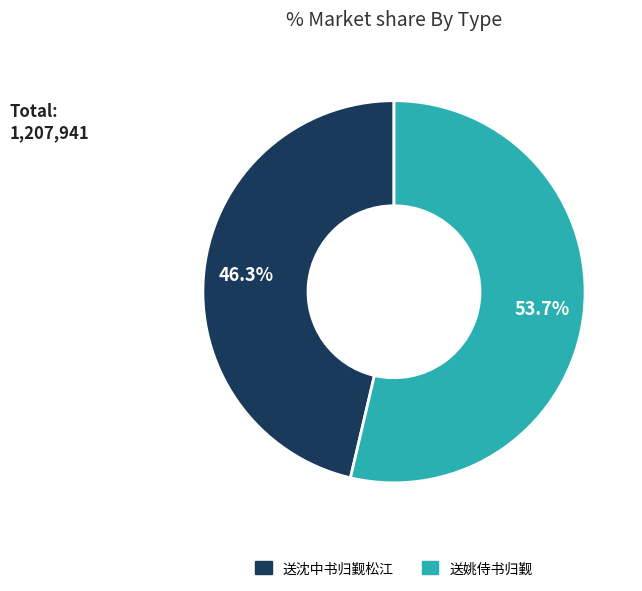

Is there a majority slice in this chart?

Yes